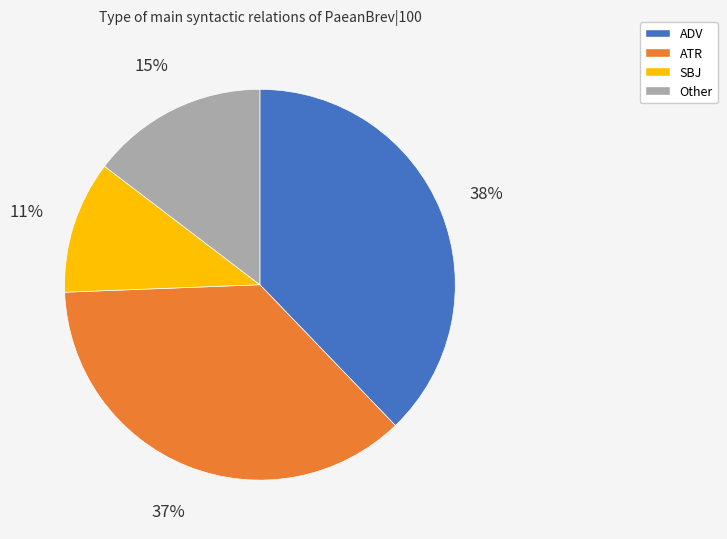

The SBJ slice represents 3% of the pie. True or false?

False